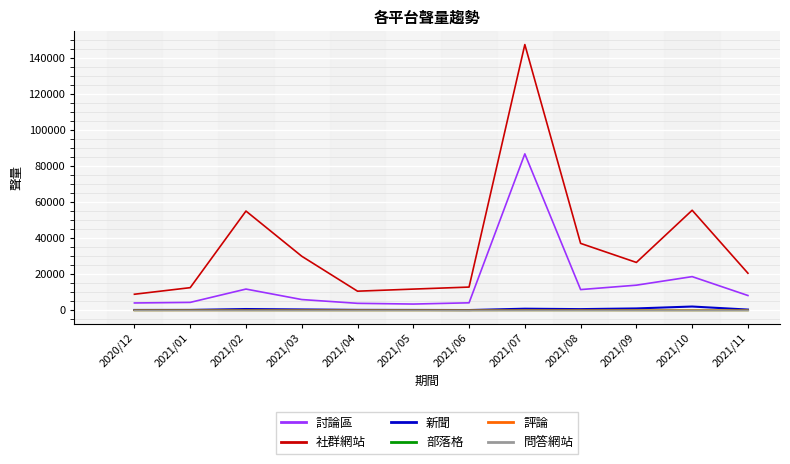

True or false: 社群網站 and 新聞 cross at least once.

False